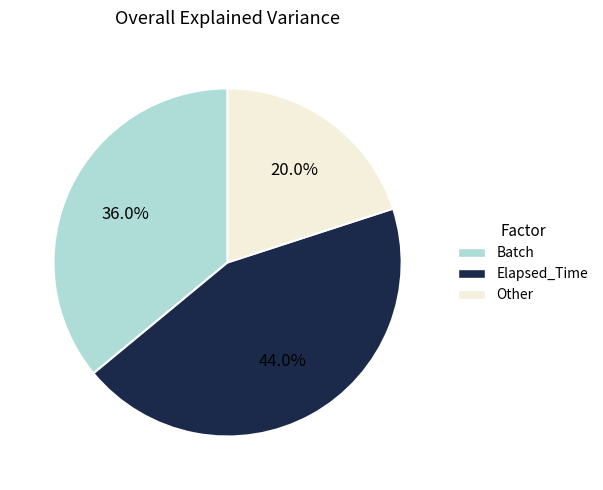

Which slice is the smallest?

Other